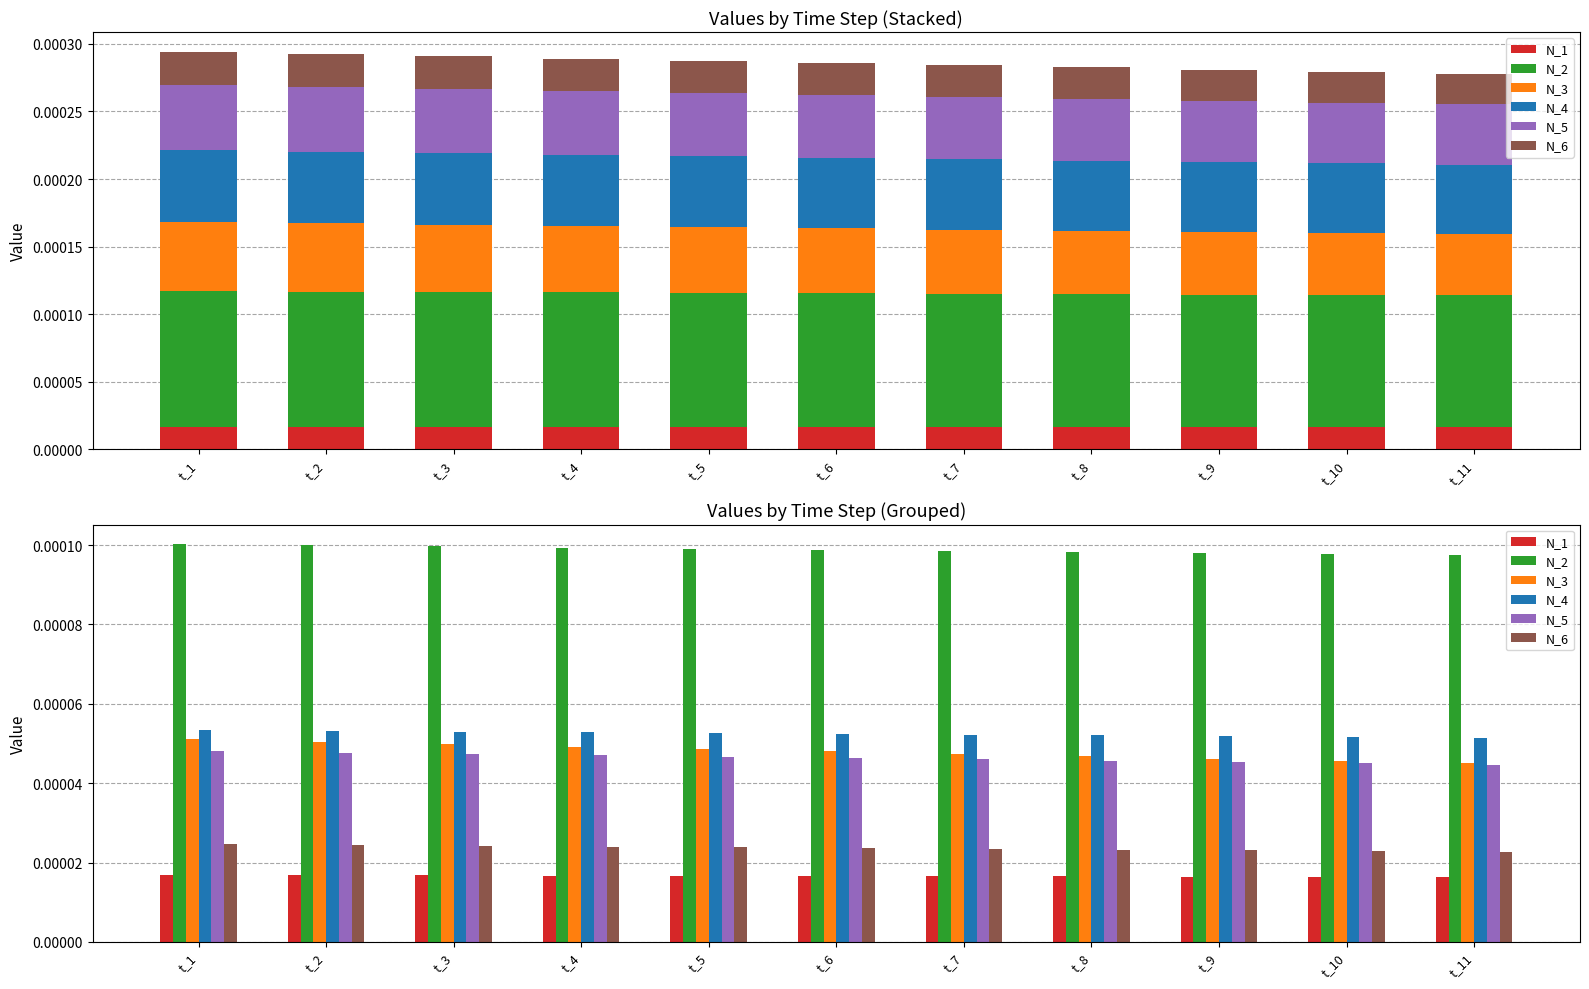

The N_1 series shows 0.0 at t_10. True or false?

False